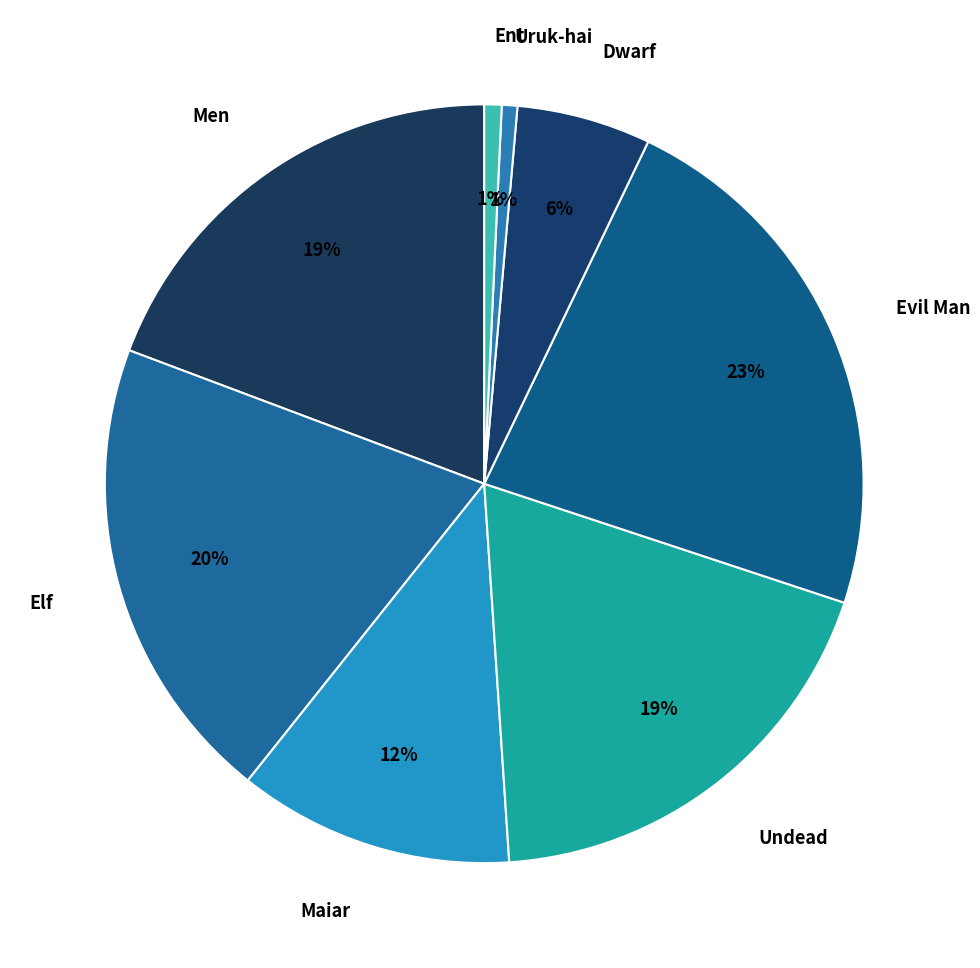

Does any single category account for the majority?

No